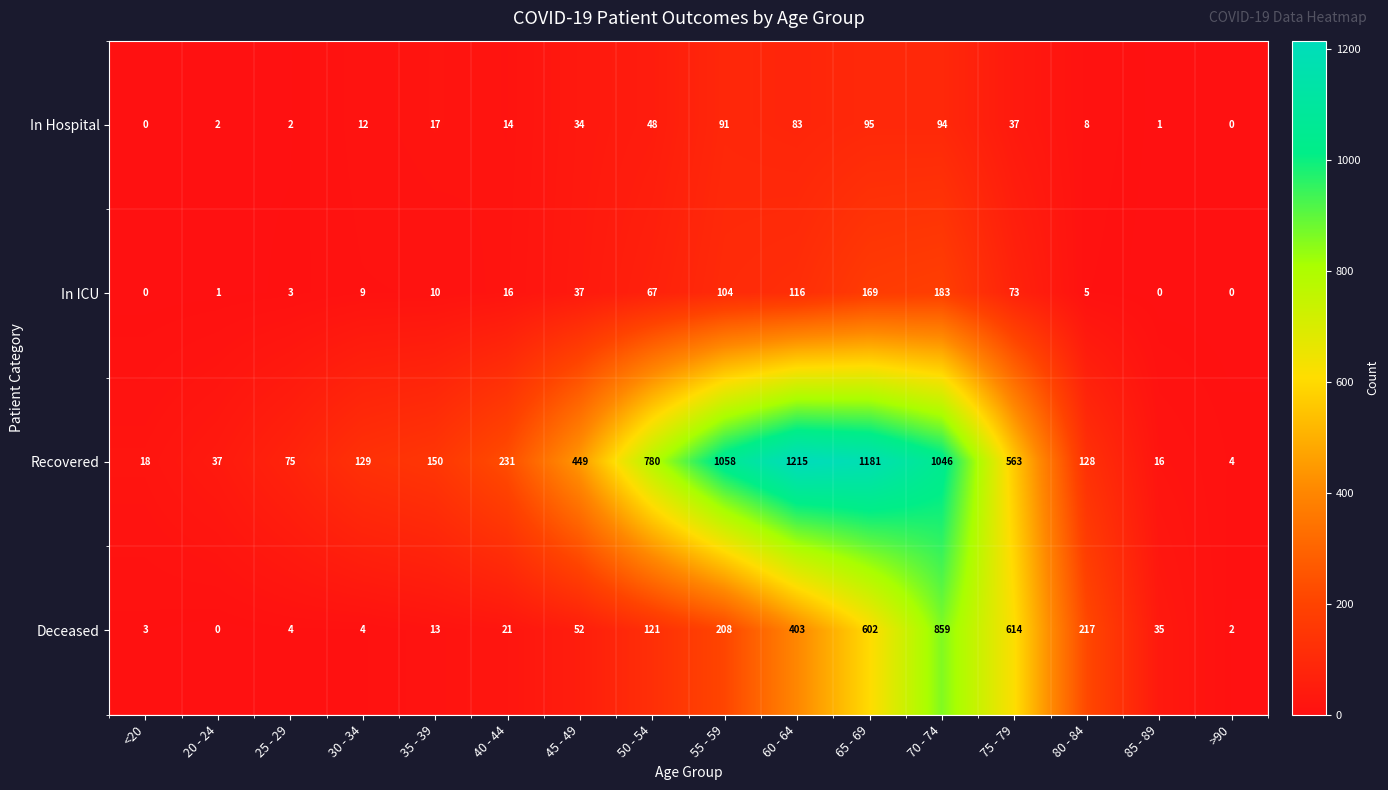

What value does the Deceased series have at <20?

3